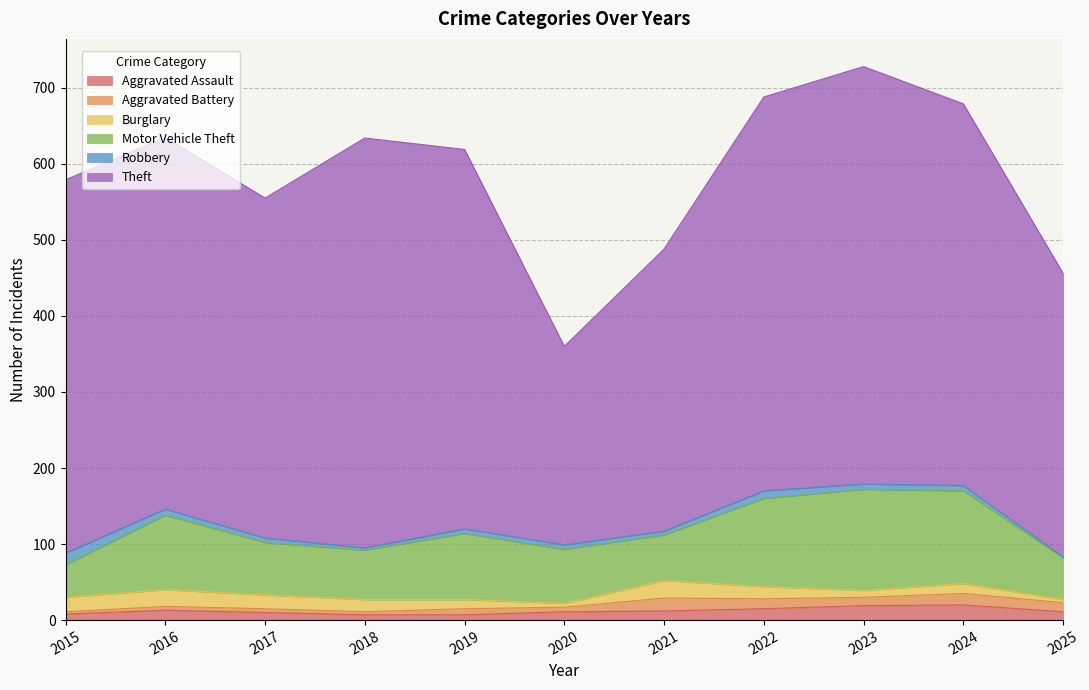

At how many categories does at least one series exceed 74?

11